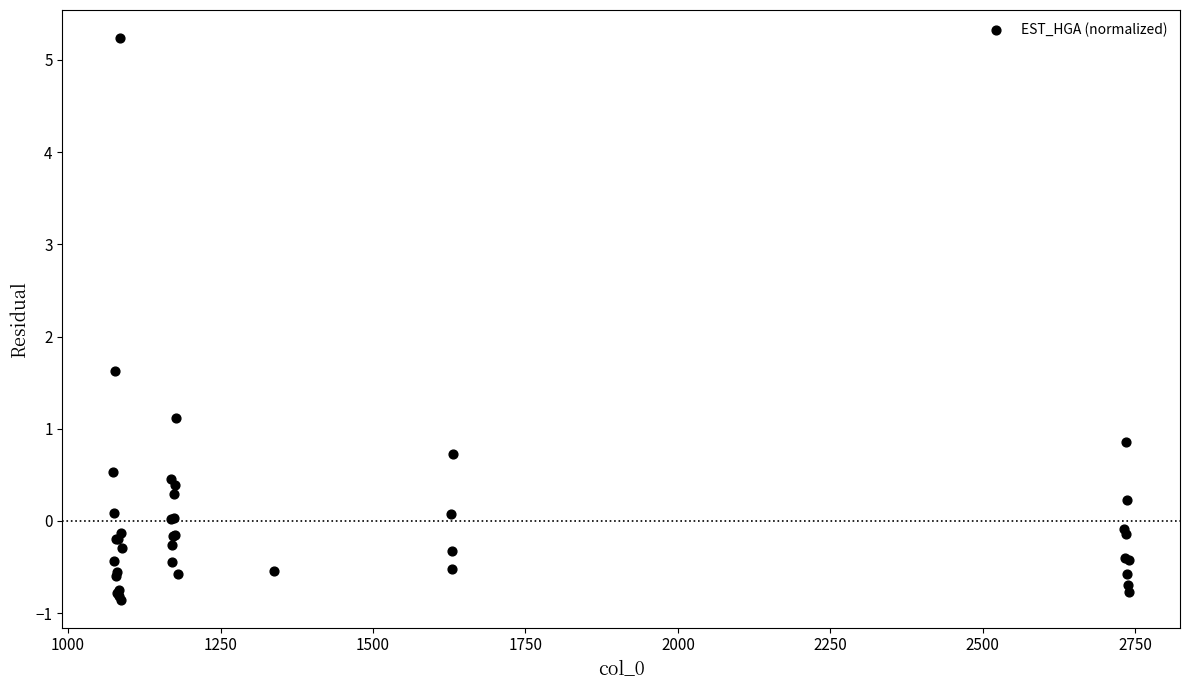

What Y value in the scatter plot is closest to 2?

1.6